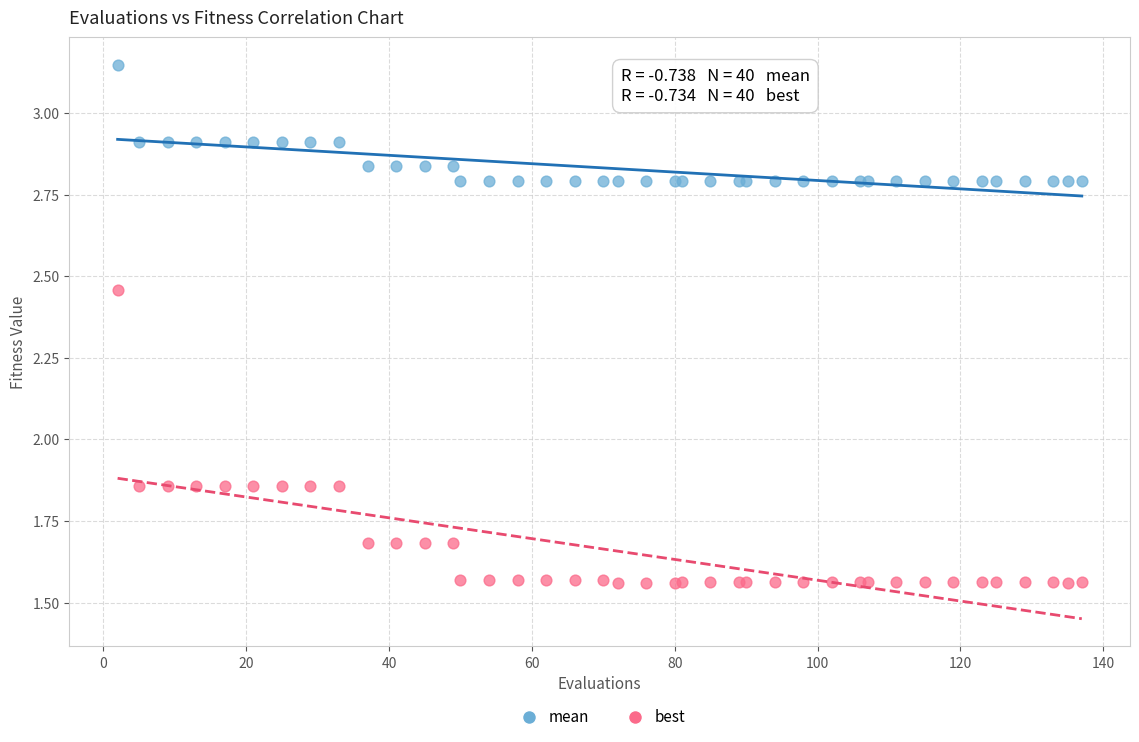

Which series reaches the maximum Y coordinate?

mean